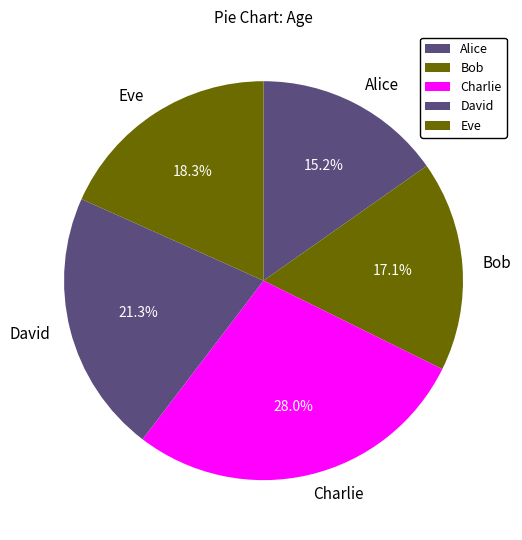

Which category has the smallest portion of the pie?

Alice